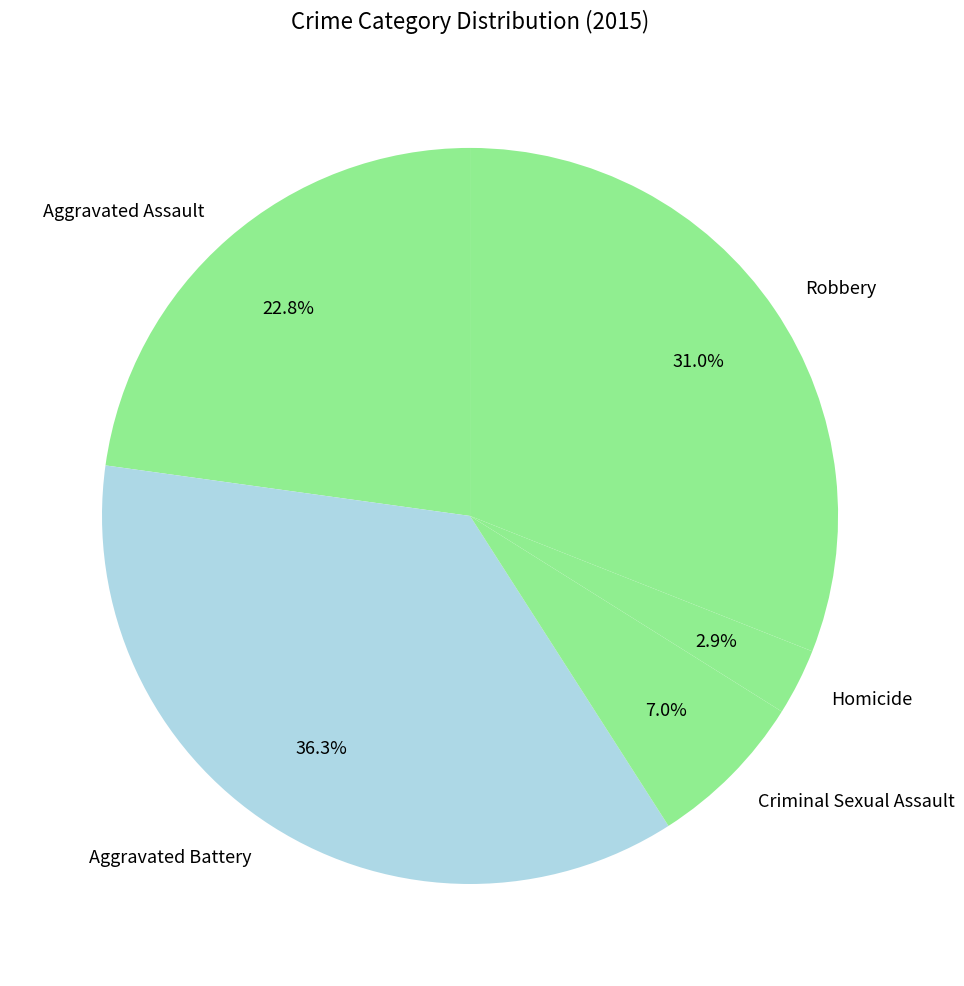

Which category has the smallest portion of the pie?

Homicide